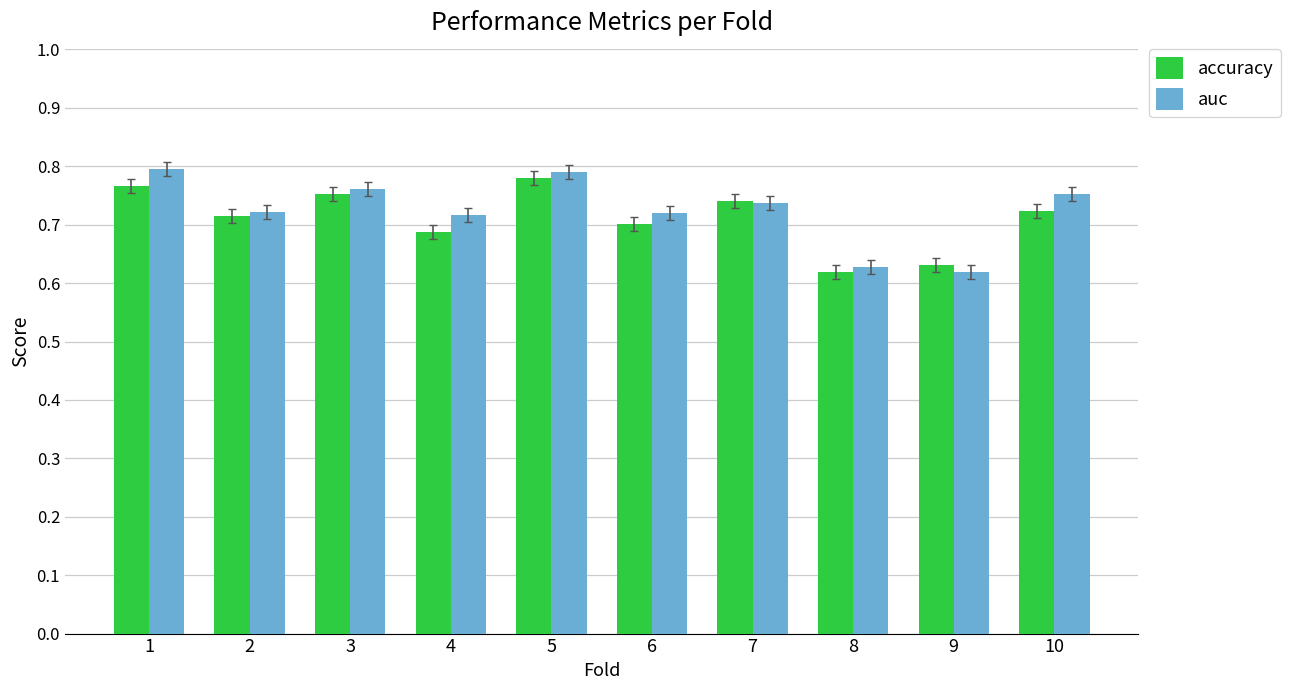

List the series in order of their peak value, highest first.

auc, accuracy